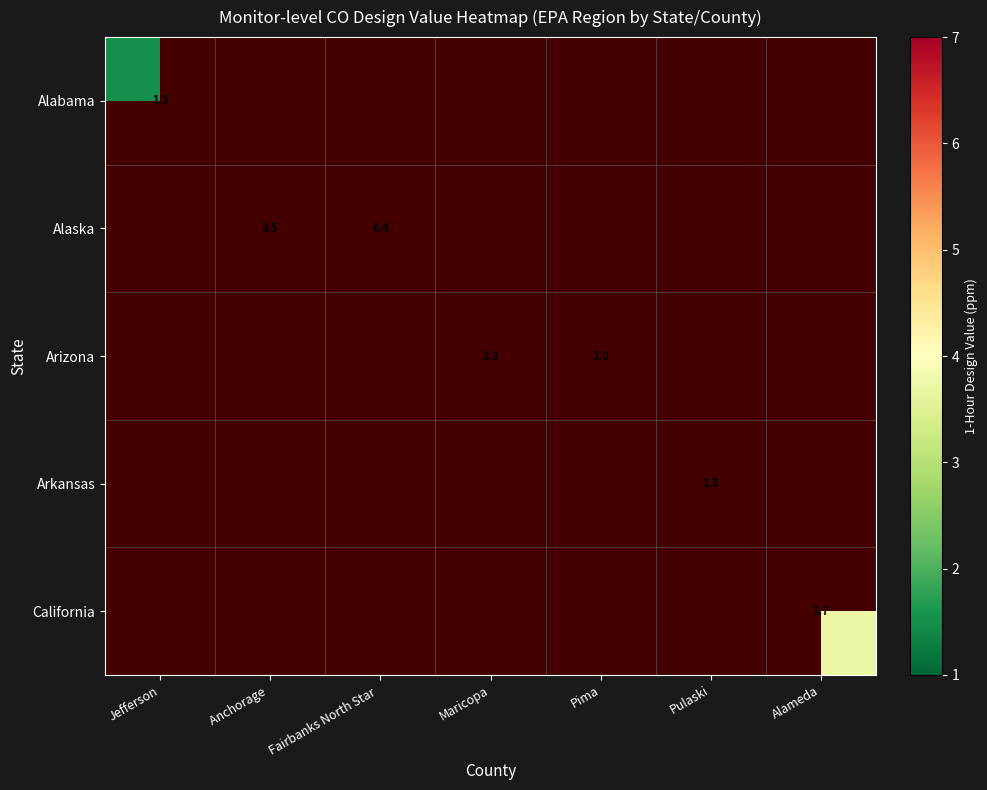

The value of Arkansas at Pulaski is 1.8. True or false?

True